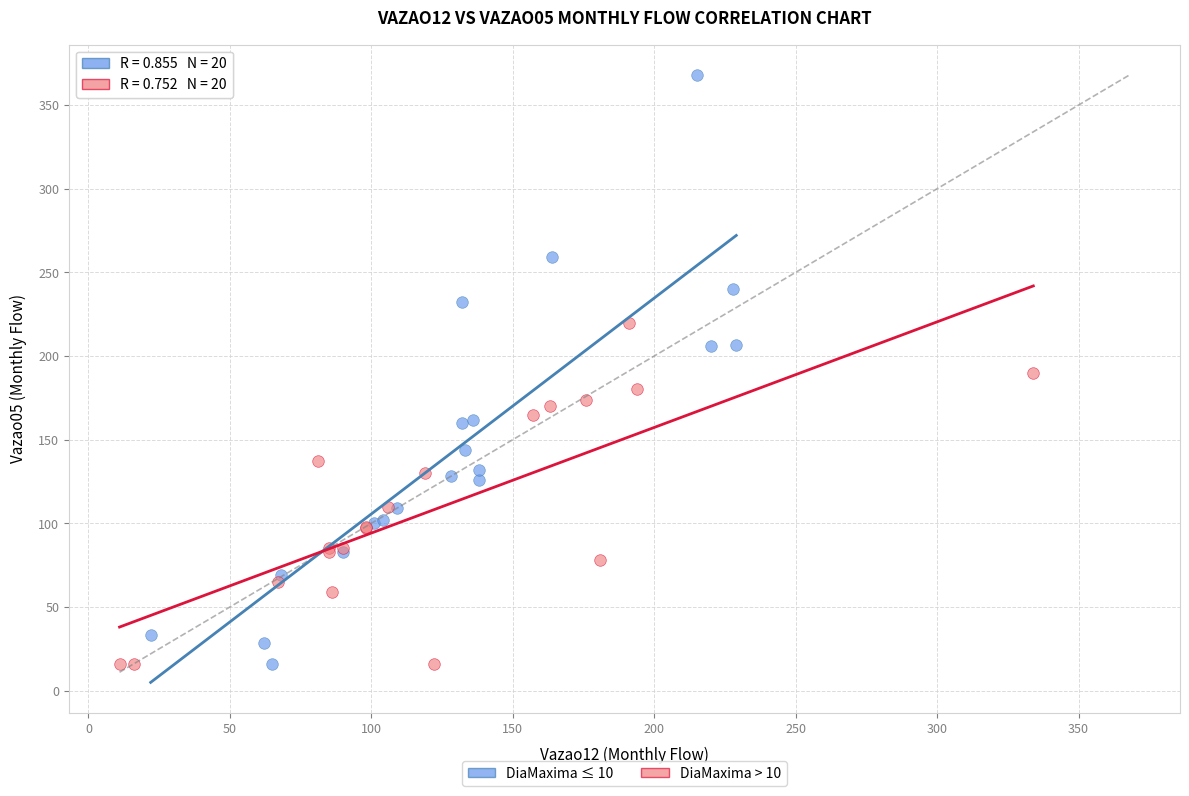

Which series has the widest spread of Y values?

DiaMaxima ≤ 10